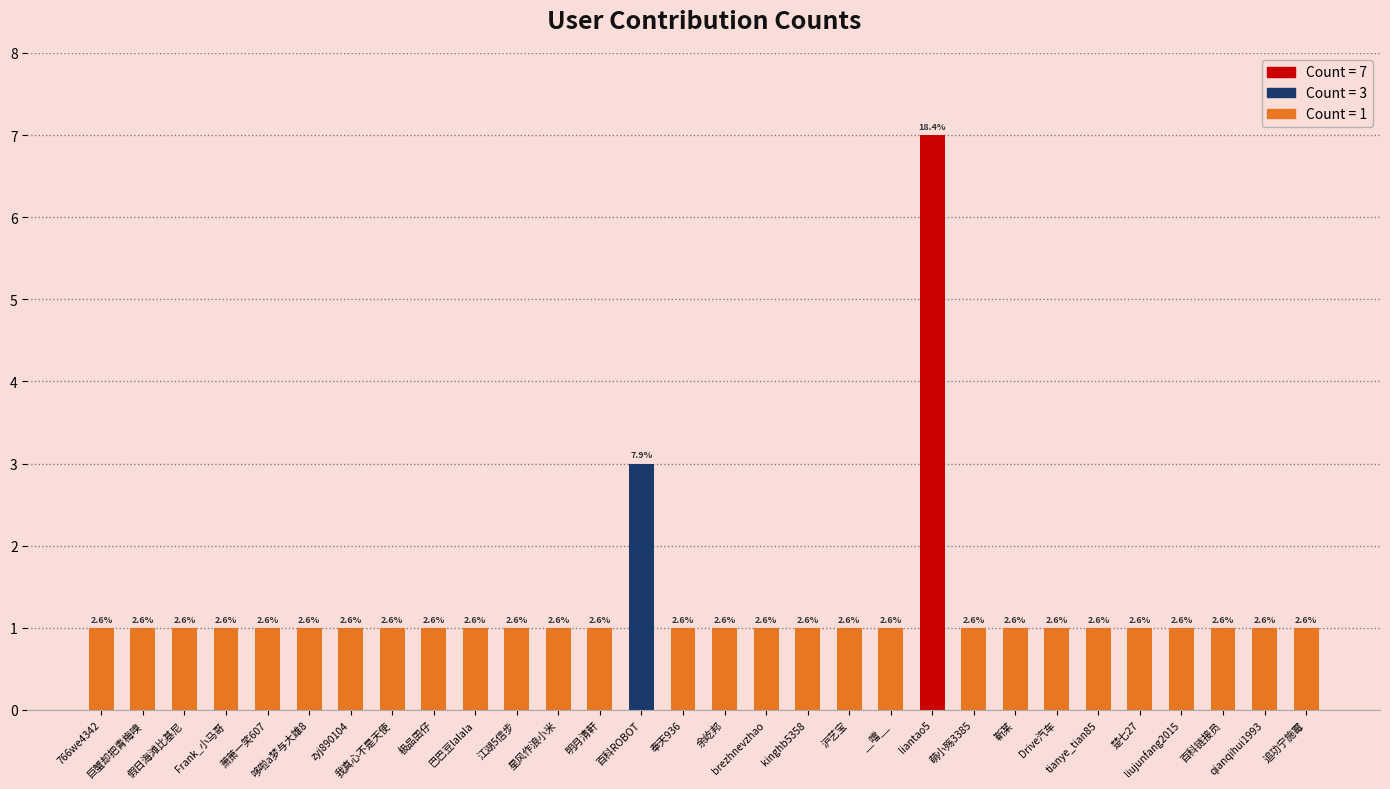

What is the sum of all values?

38